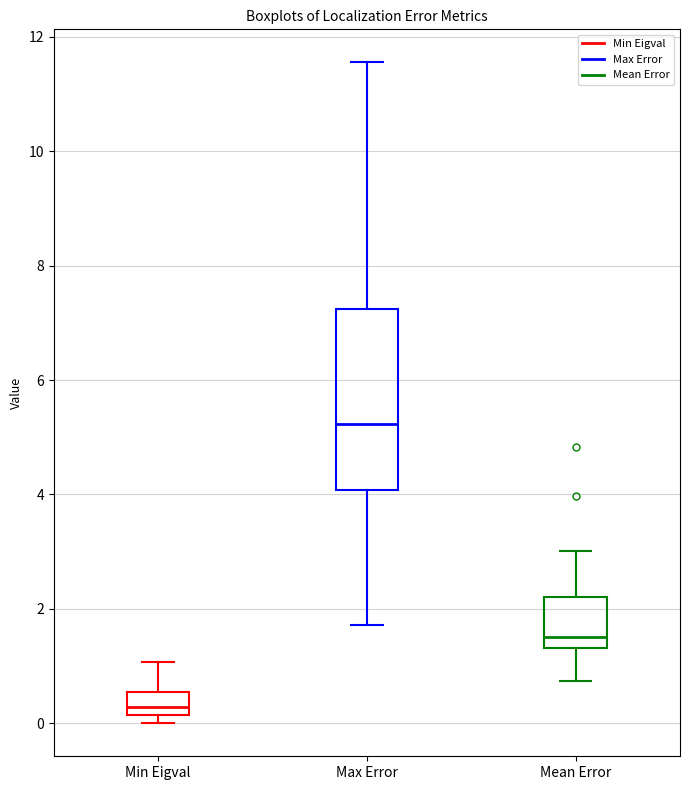

Reading left to right, transcribe this box plot: for each box, give where its median line is, the range the box spans, and where its two whiskers end, as read against the y-axis. The values are not printed on the chart, so give them approximately, as read against the axis.

Min Eigval: median 0.2 (just above the box's lower edge), box 0.2 to 0.6, whiskers 0.0 to 1.0
Max Error: median 5.2, box 4.0 to 7.2, whiskers 1.8 to 11.6
Mean Error: median 1.6, box 1.4 to 2.2, whiskers 0.8 to 3.0